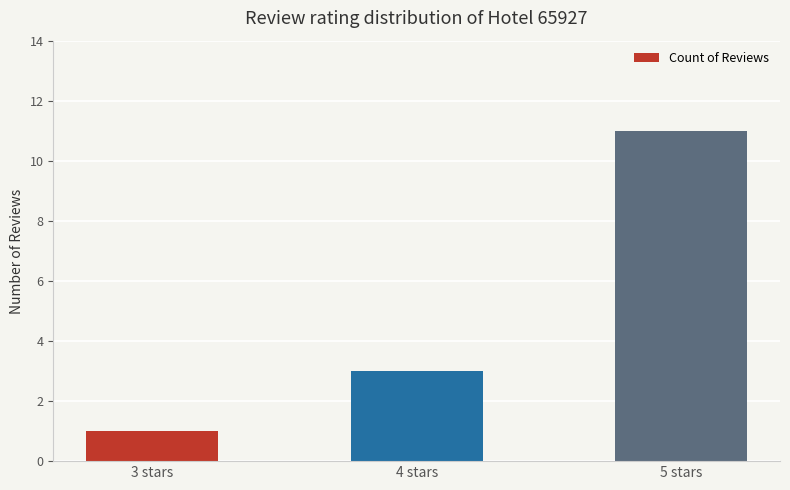

The value at 5 stars is 11. True or false?

True